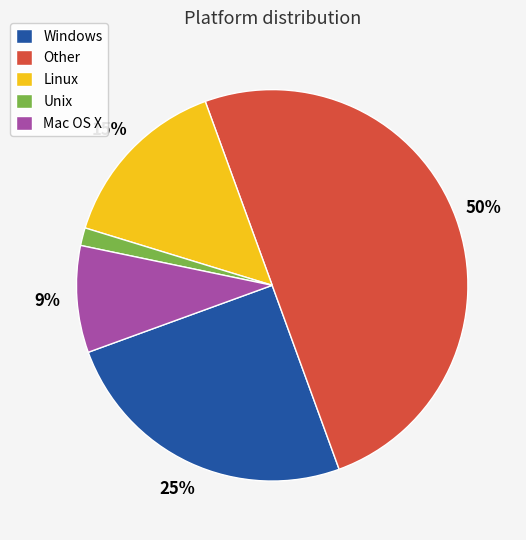

Is Windows the majority of the pie?

No